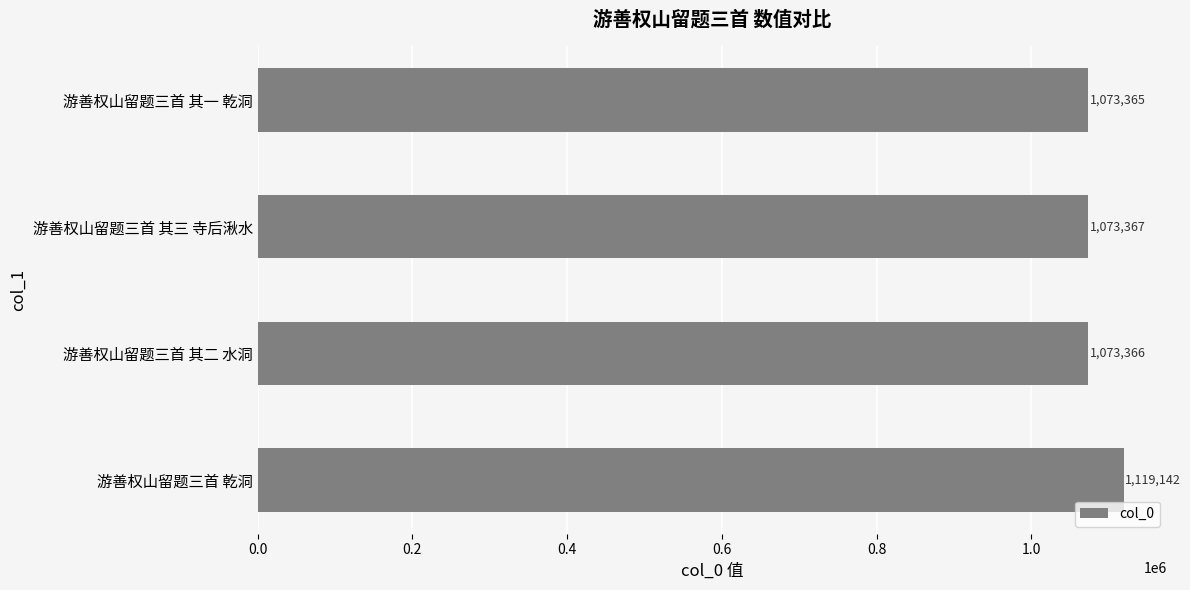

Rank the categories by value from highest to lowest.

游善权山留题三首 乾洞, 游善权山留题三首 其三 寺后湫水, 游善权山留题三首 其二 水洞, 游善权山留题三首 其一 乾洞